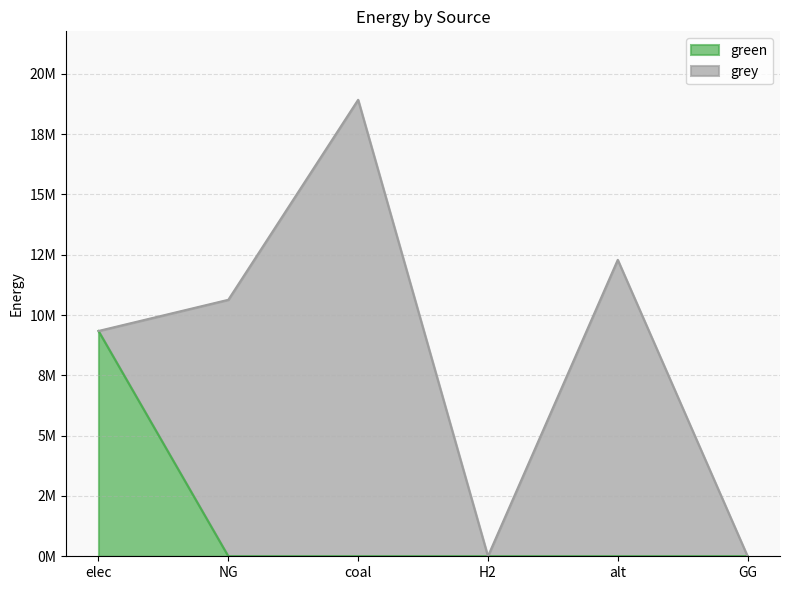

What is the difference between the maximum and minimum values?

9340137.1